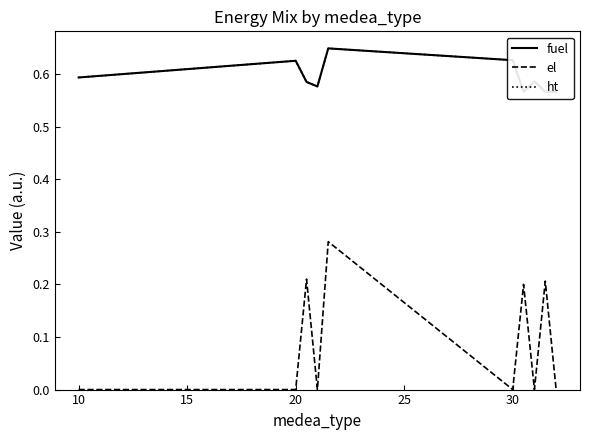

Count the number of data series in this chart.

3